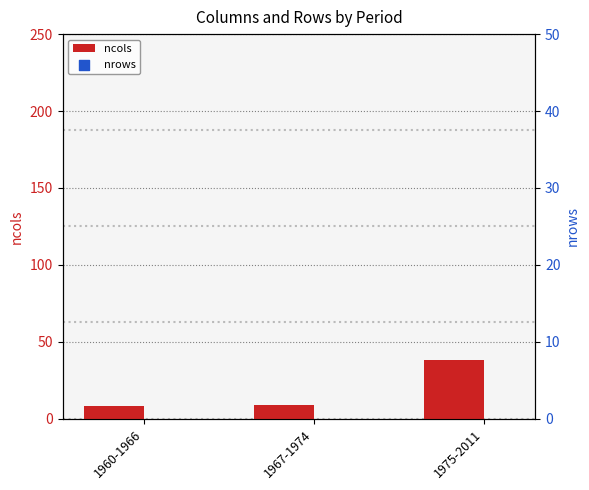

Is it true that ncols equals 54 at 1975-2011?

False